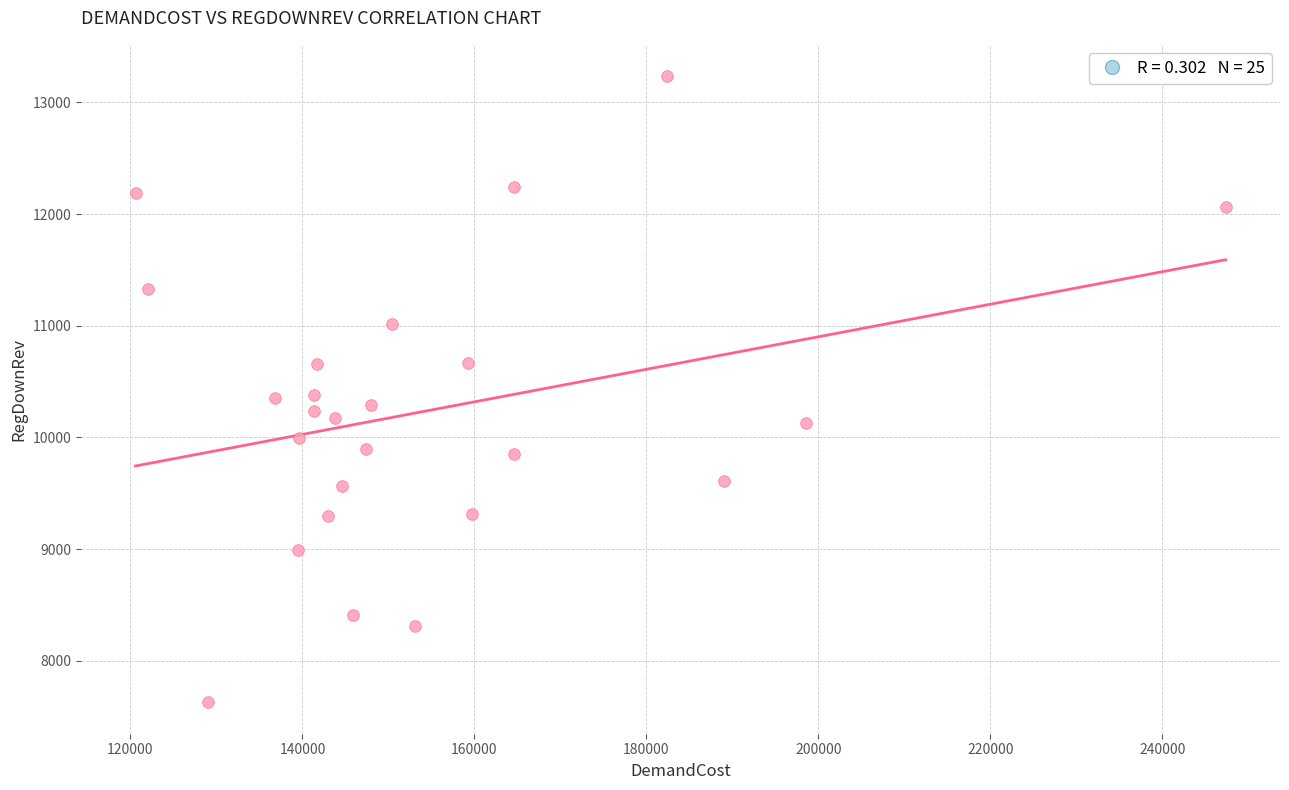

What is the range of Y values (max minus min)?

5607.2